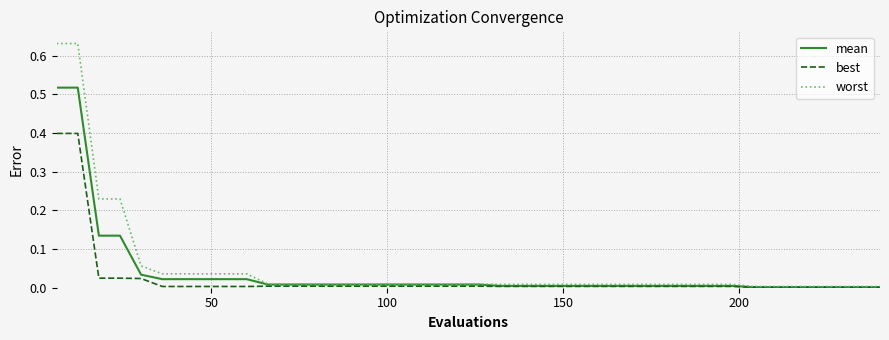

Which series has the widest spread of values?

worst